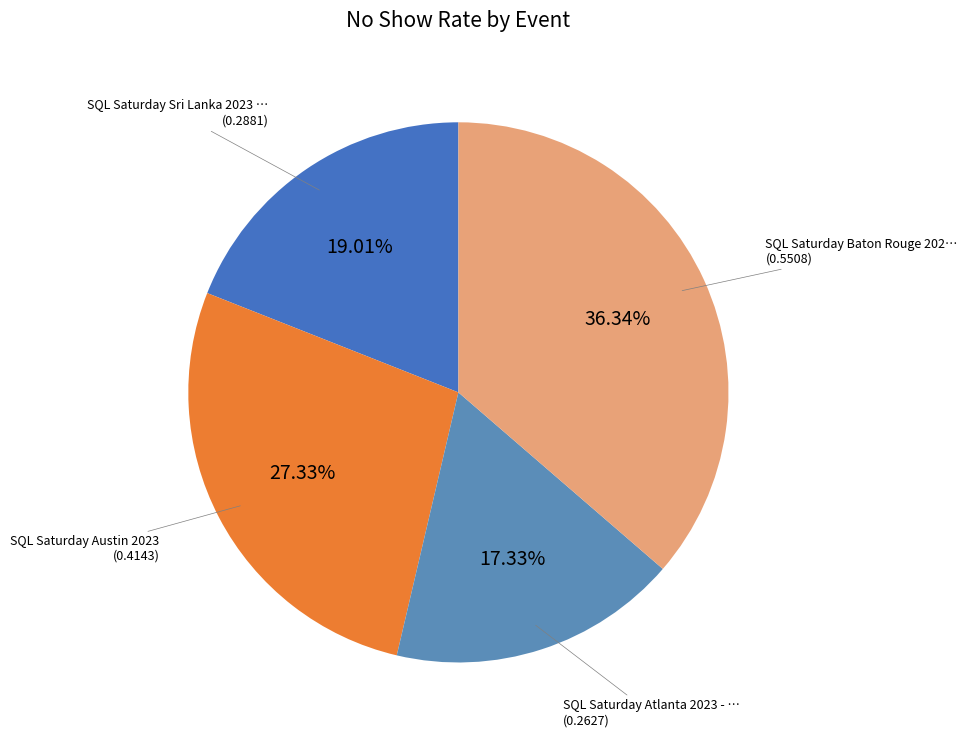

How many slices are in this pie chart?

4